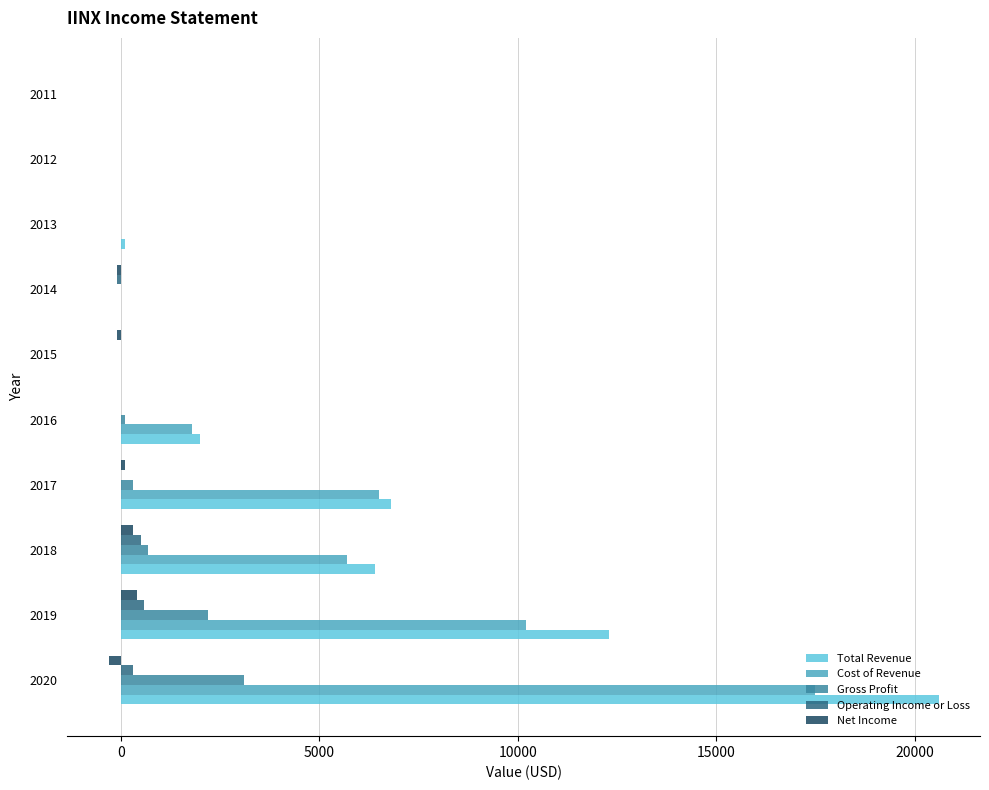

Which series has the widest spread of values?

Total Revenue